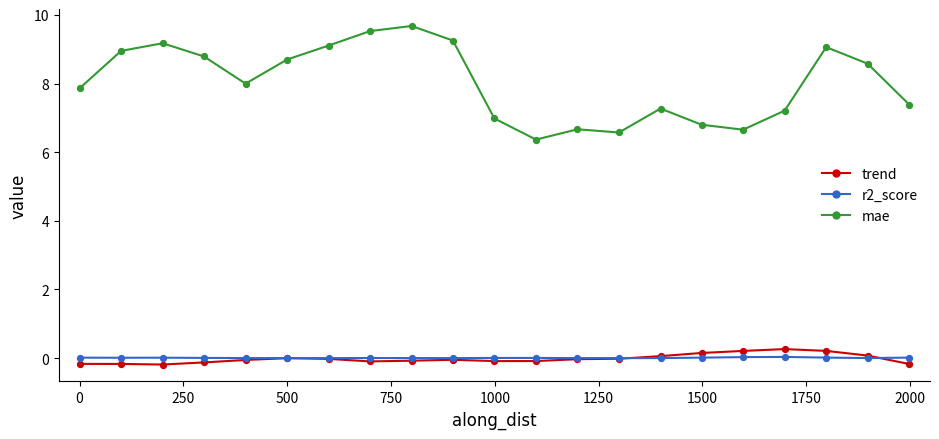

Which series has the largest range (max minus min)?

mae